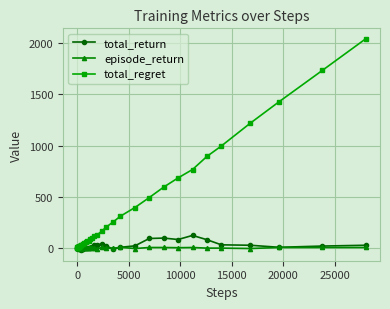

True or false: total_return has more than 1 points higher than both neighbors.

True